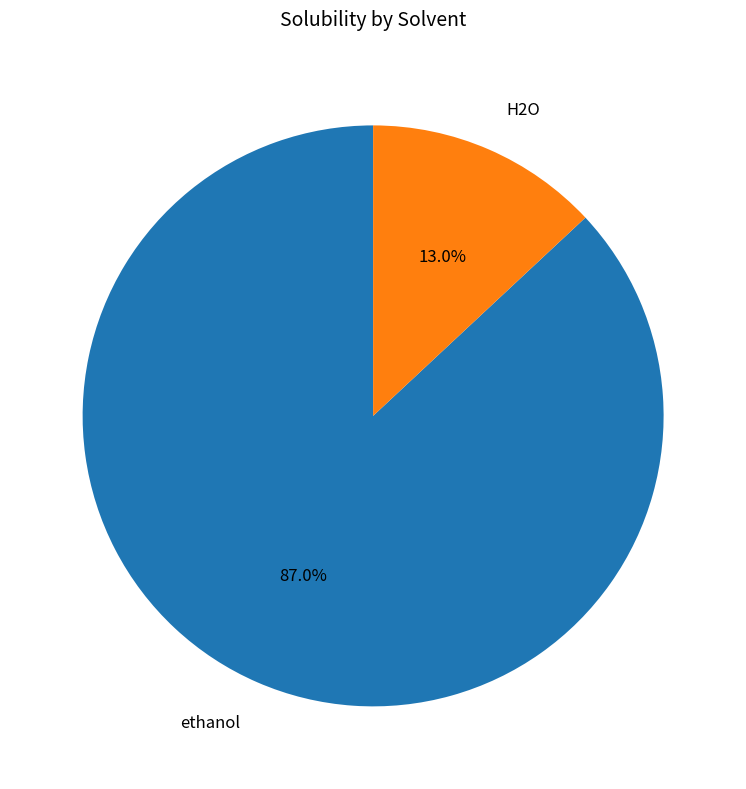

What is the smallest slice in the pie chart?

H2O